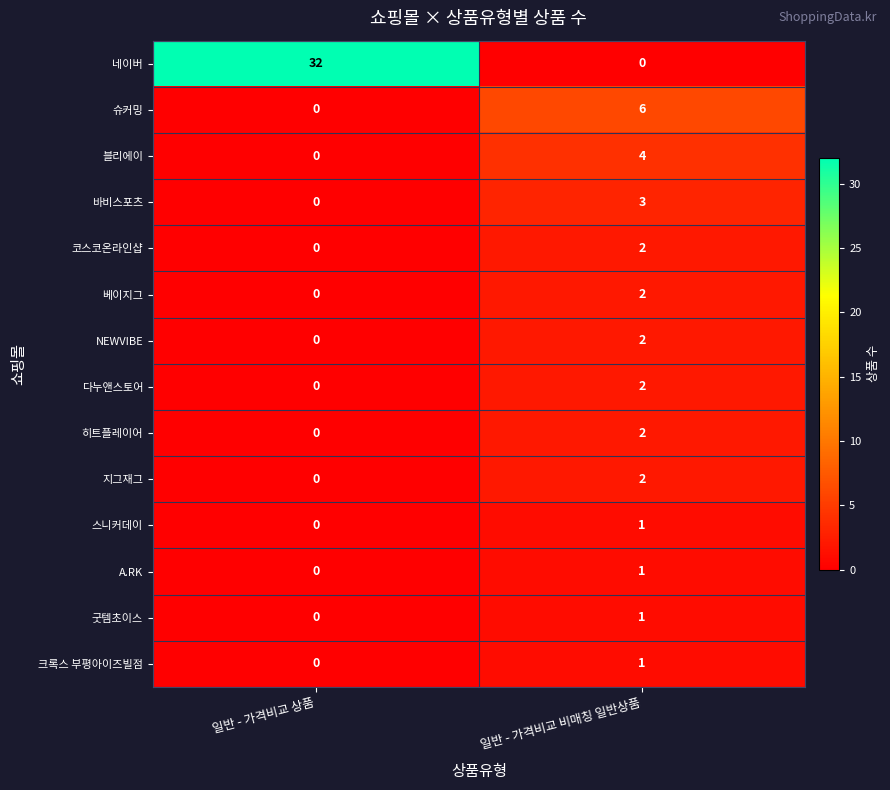

What is the sum of all 블리에이 values?

4